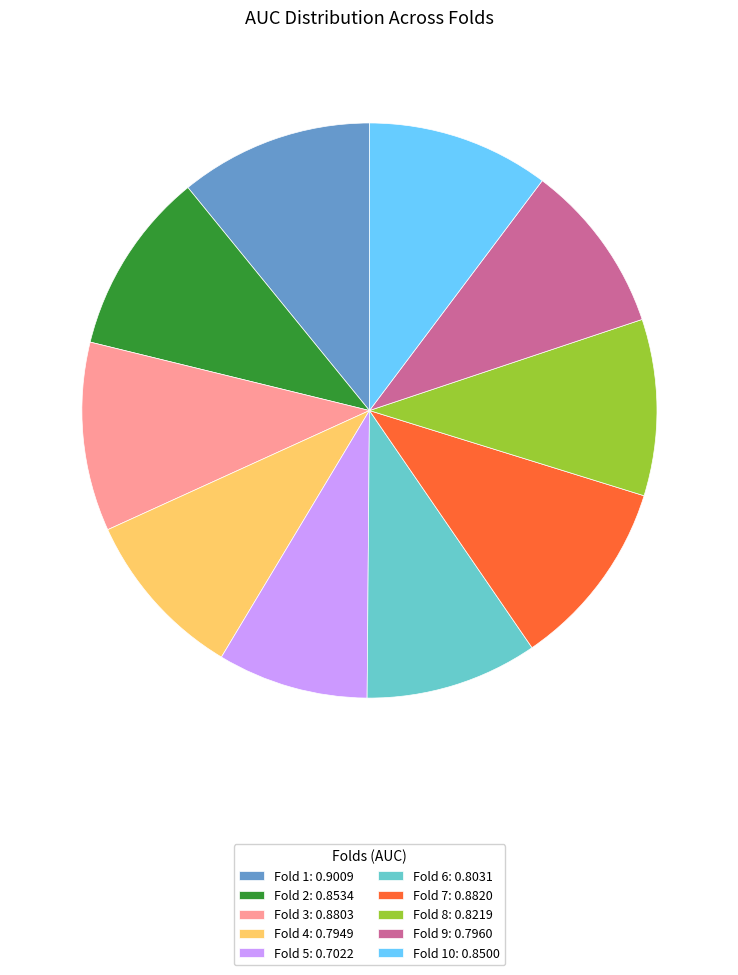

Which slice is the smallest?

Fold 5: 0.7022